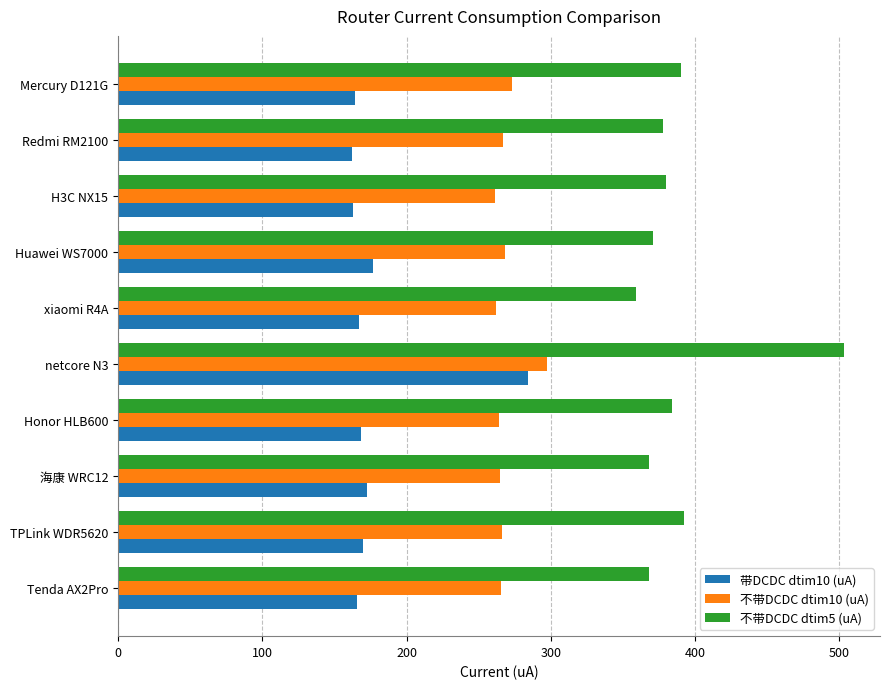

What is the maximum value for 带DCDC dtim10 (uA)?

284.0